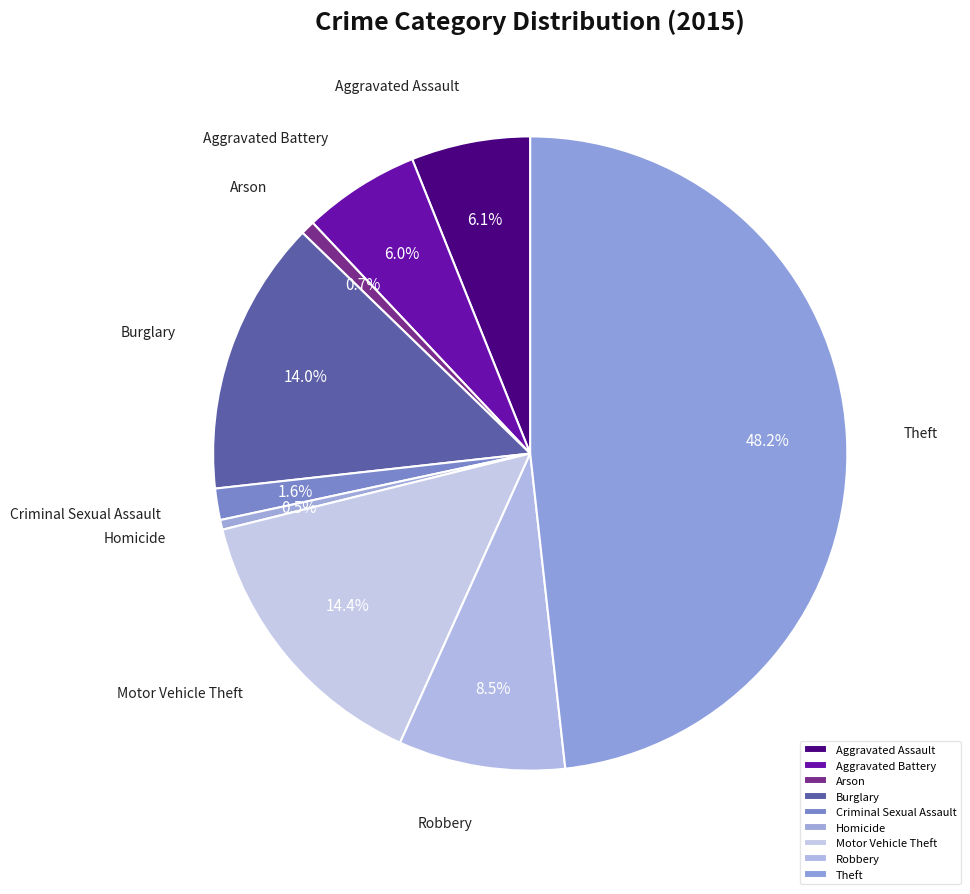

What is the total percentage of Criminal Sexual Assault and Theft?

49.8%